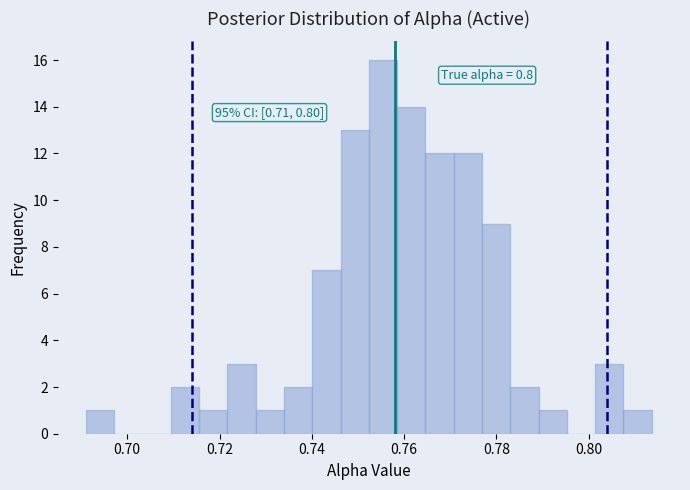

Read against the x-axis, roughly where is the centre of the tallest bar?

0.756